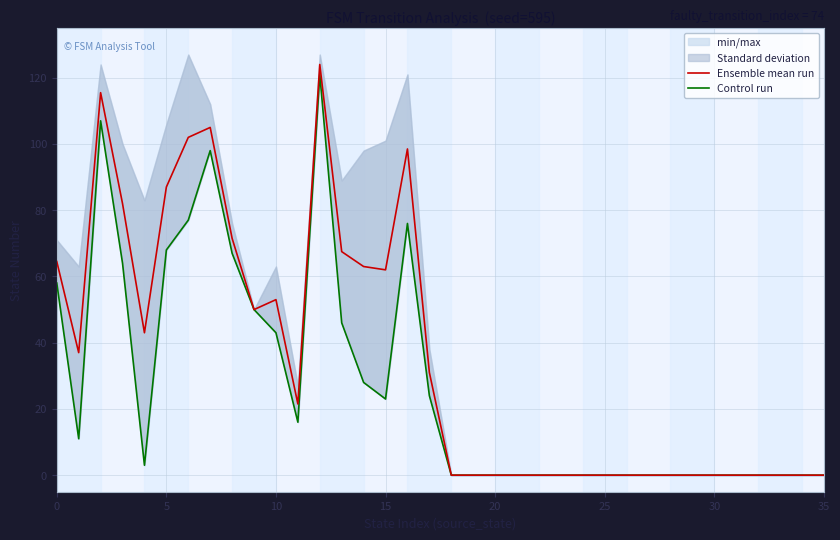

How many values in Ensemble mean run are above zero?

18